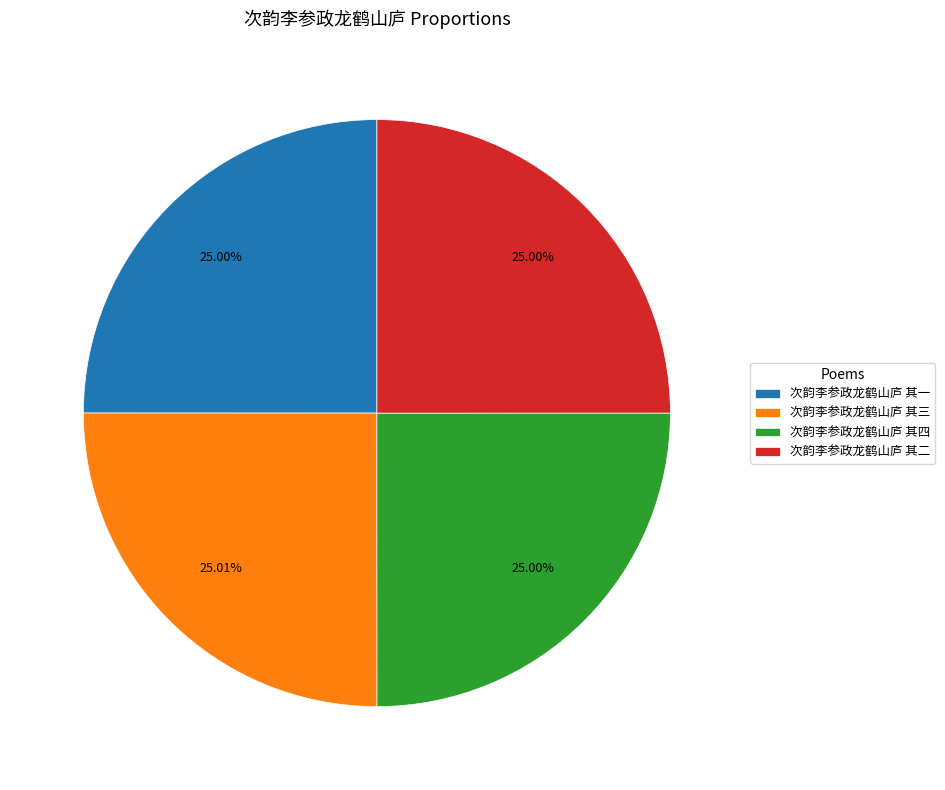

Does 次韵李参政龙鹤山庐 其三 account for over 50% of the chart?

No